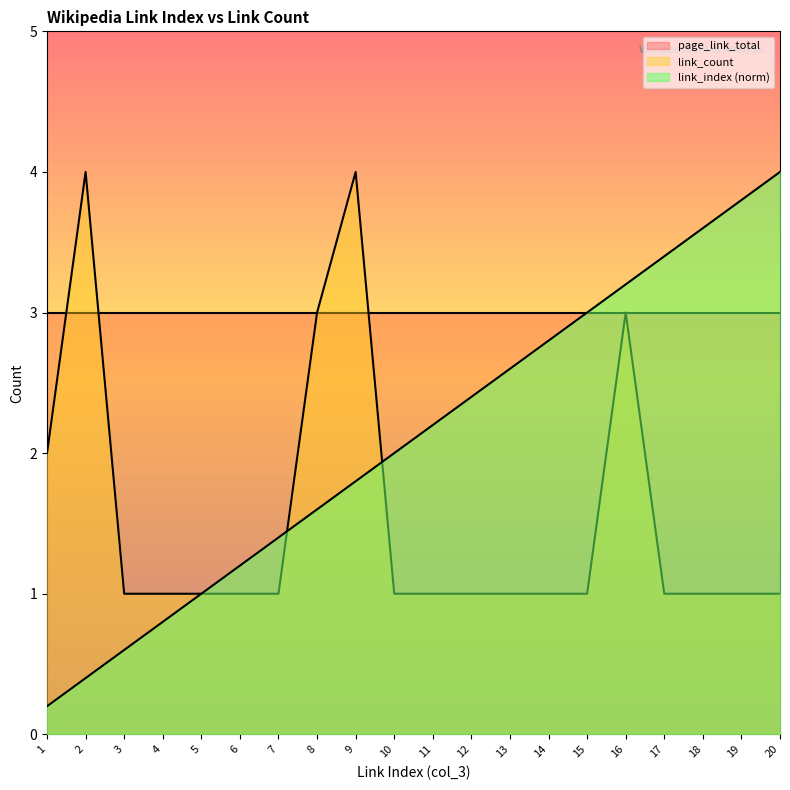

Which series has the largest total across all categories?

page_link_total